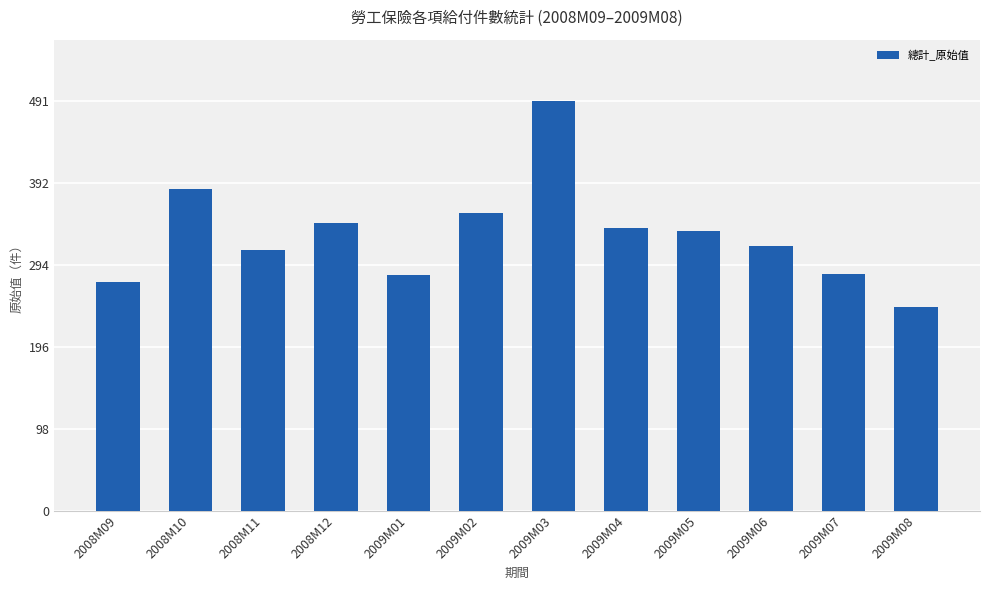

Are the bars grouped side by side (vs. stacked)?

No